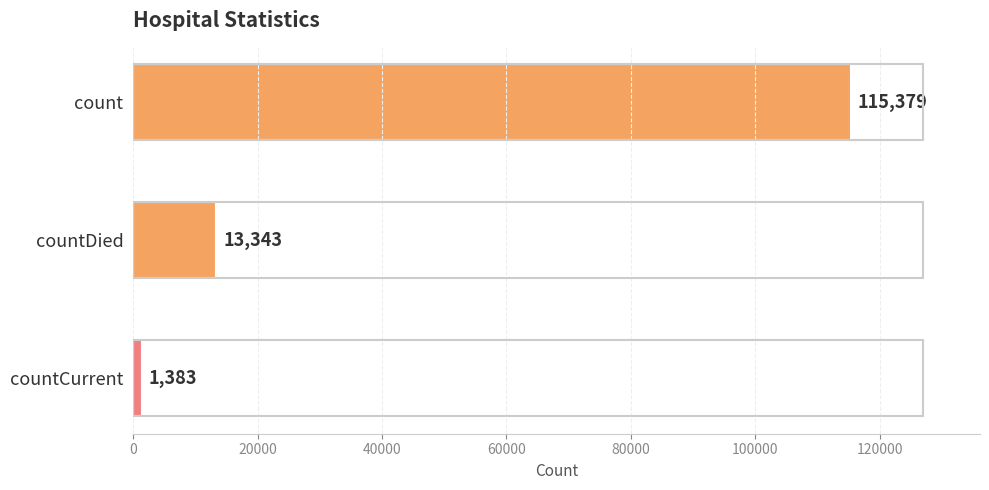

How many data points does each series have?

3